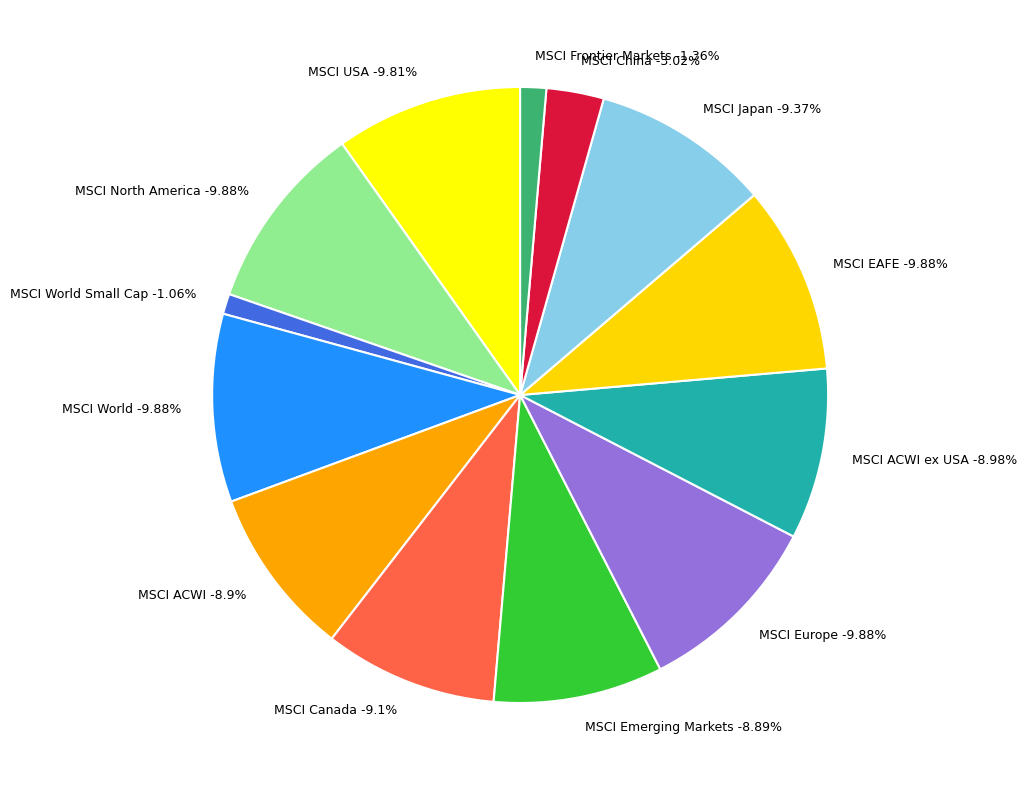

What percentage is the MSCI ACWI ex USA slice, to the nearest percent?

9%